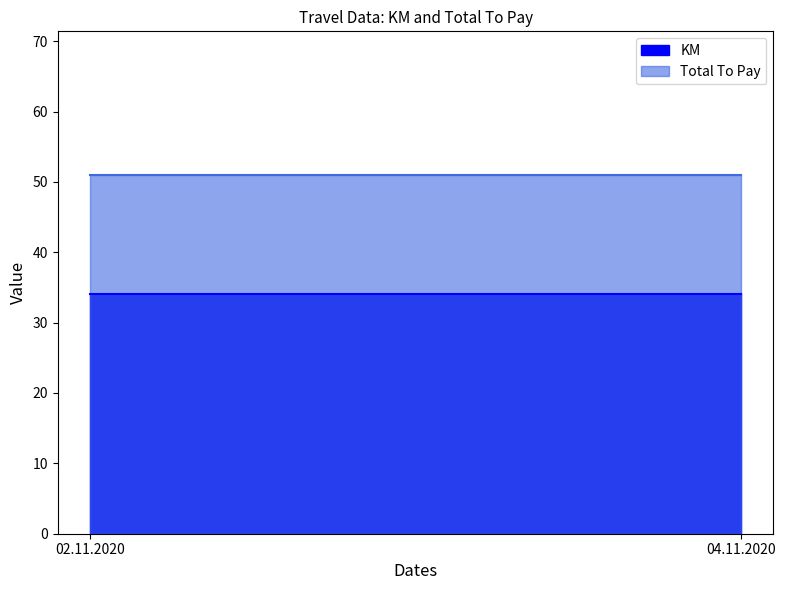

Between 04.11.2020 and 02.11.2020, which is larger?

04.11.2020